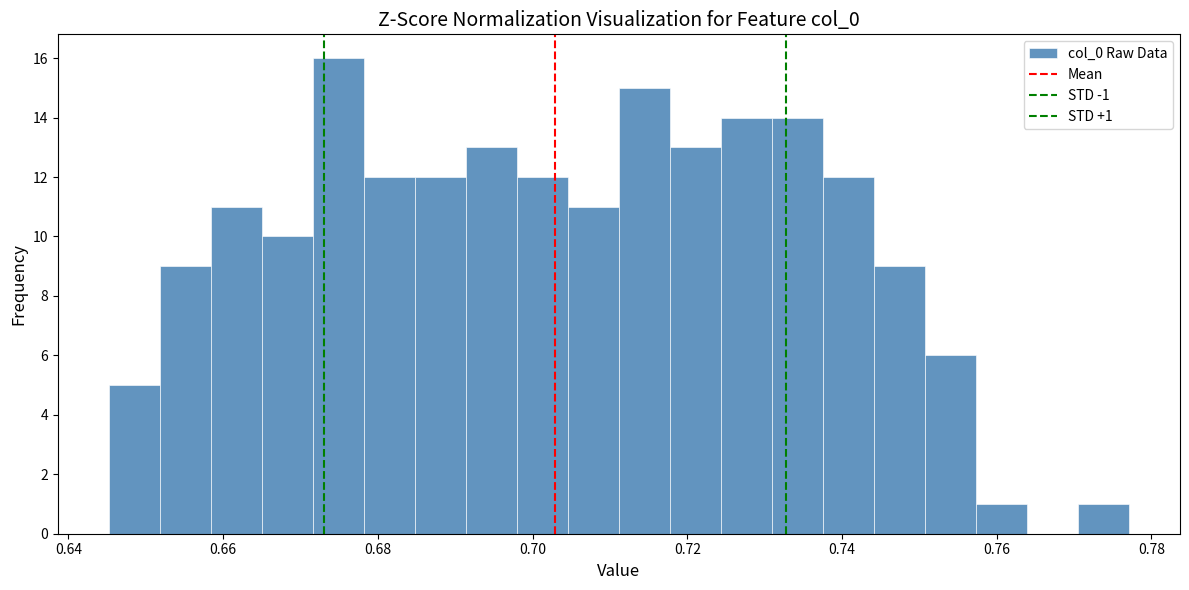

Read against the x-axis, roughly where is the centre of the tallest bar?

0.674